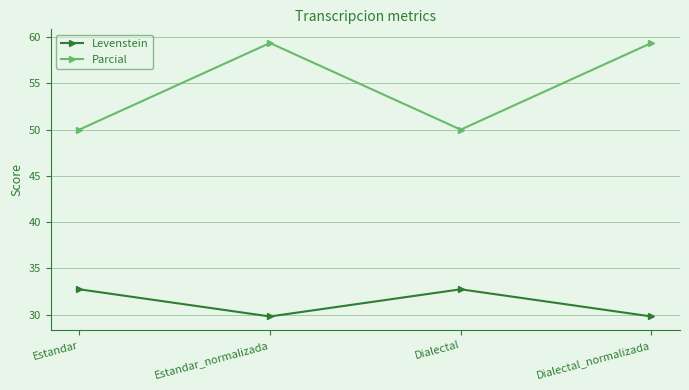

List the series in order of their overall mean, lowest first.

Levenstein, Parcial